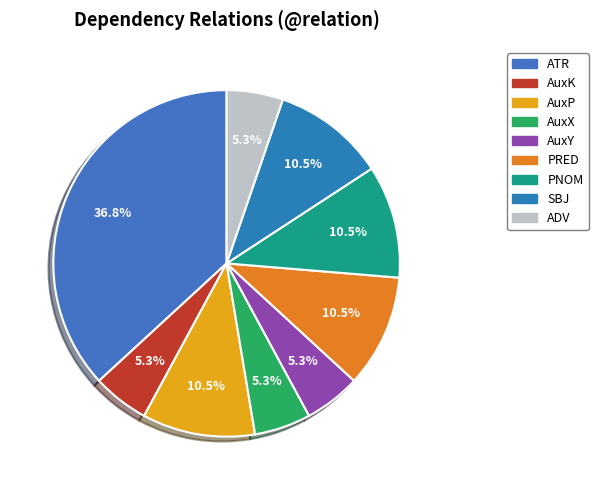

What is the total percentage of PRED and PNOM?

21.1%